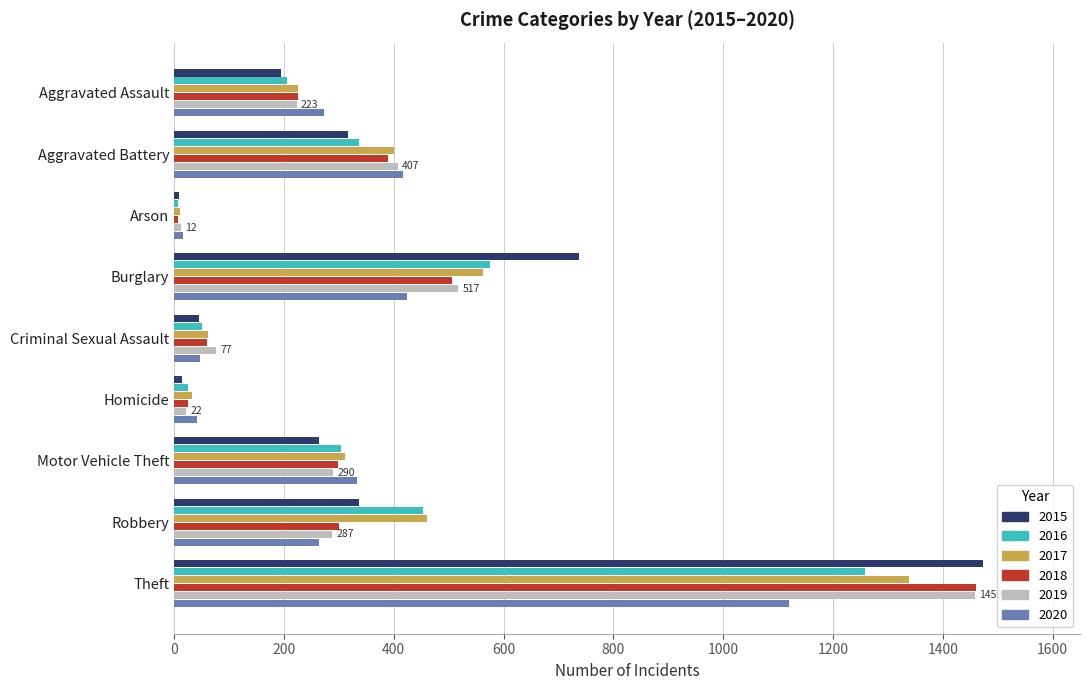

At which category is the sum across all series the highest?

Theft